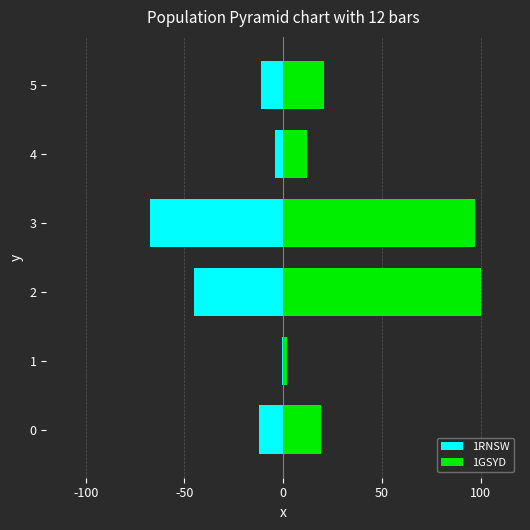

What is the sum of all 1RNSW values?

-140.4